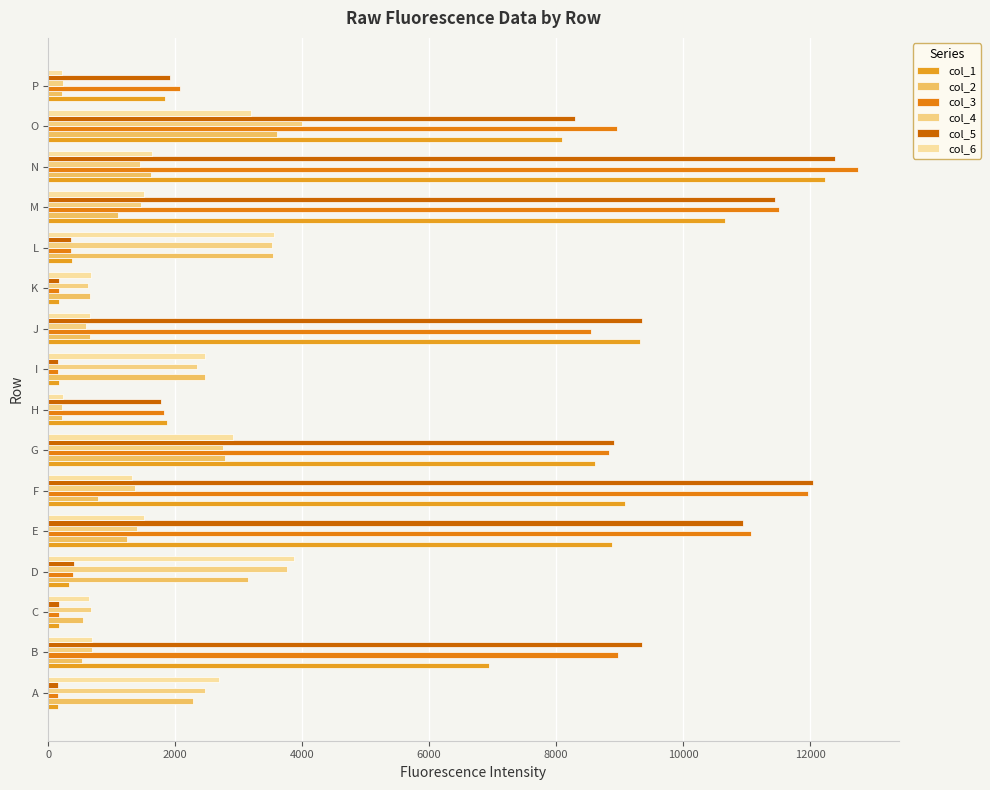

How many series are shown in this chart?

6